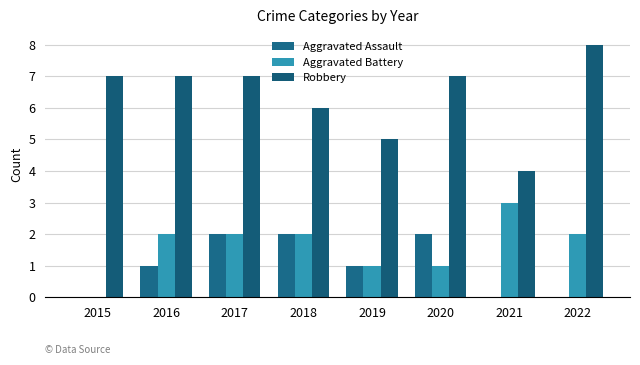

Where is Aggravated Battery nearest to the value 1?

2019